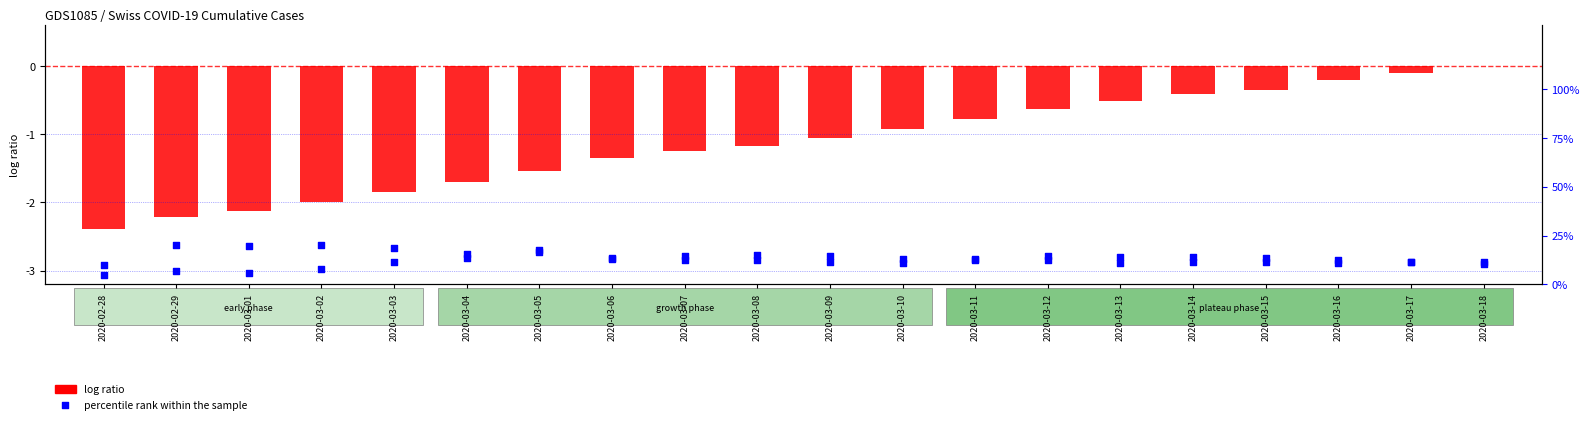

Is the value of percentile rank within the sample at 2020-03-13 greater than the value of log ratio at 2020-03-17?

Yes